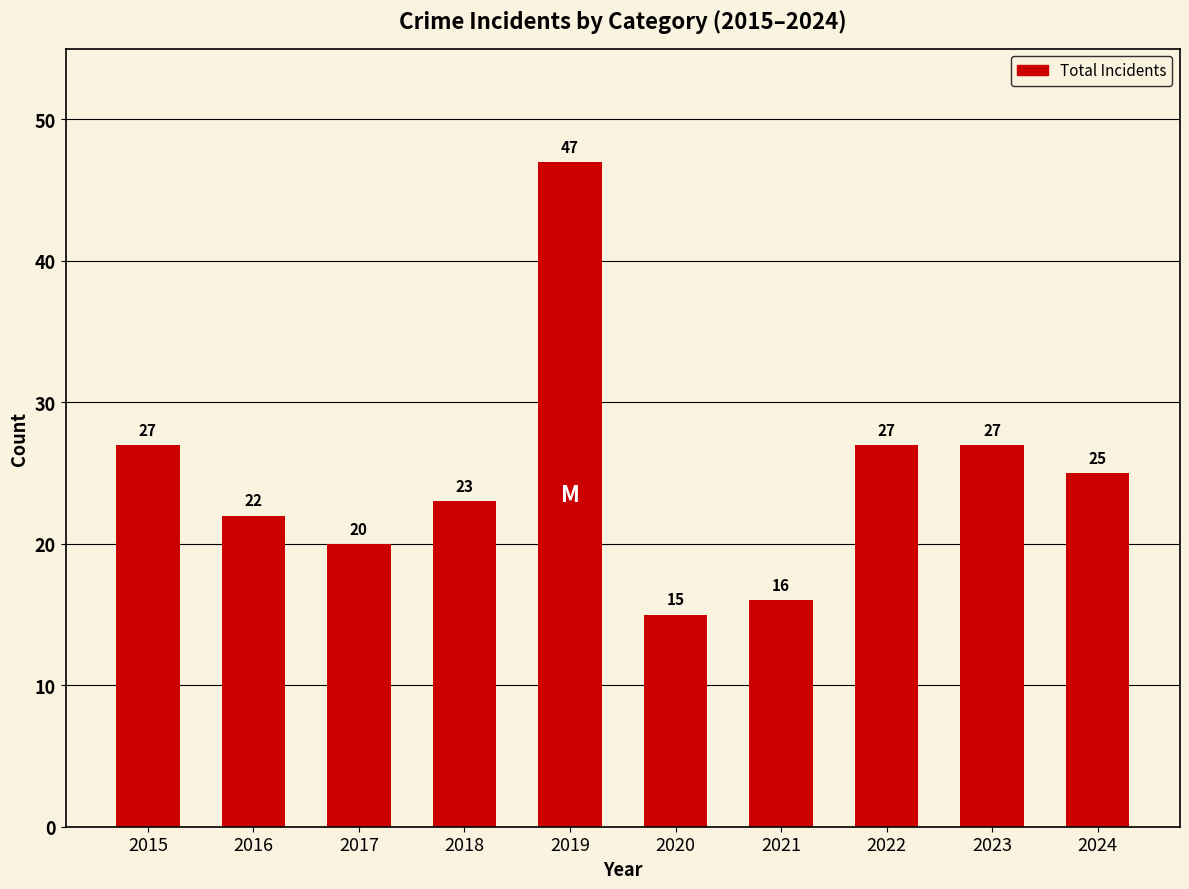

Which label corresponds to the smallest value in the chart?

2020